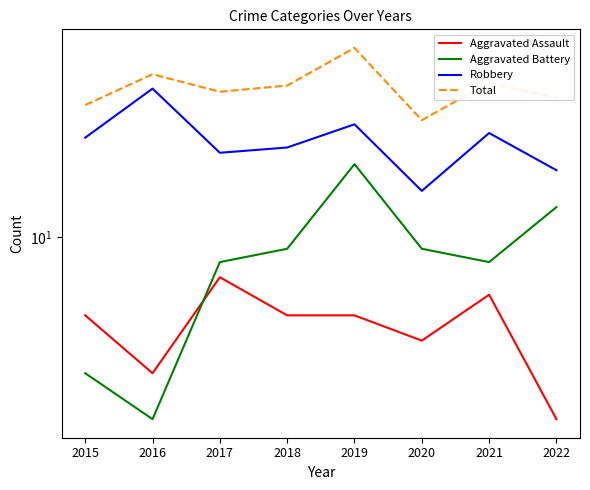

How many interior local peaks does the Aggravated Battery series have?

1